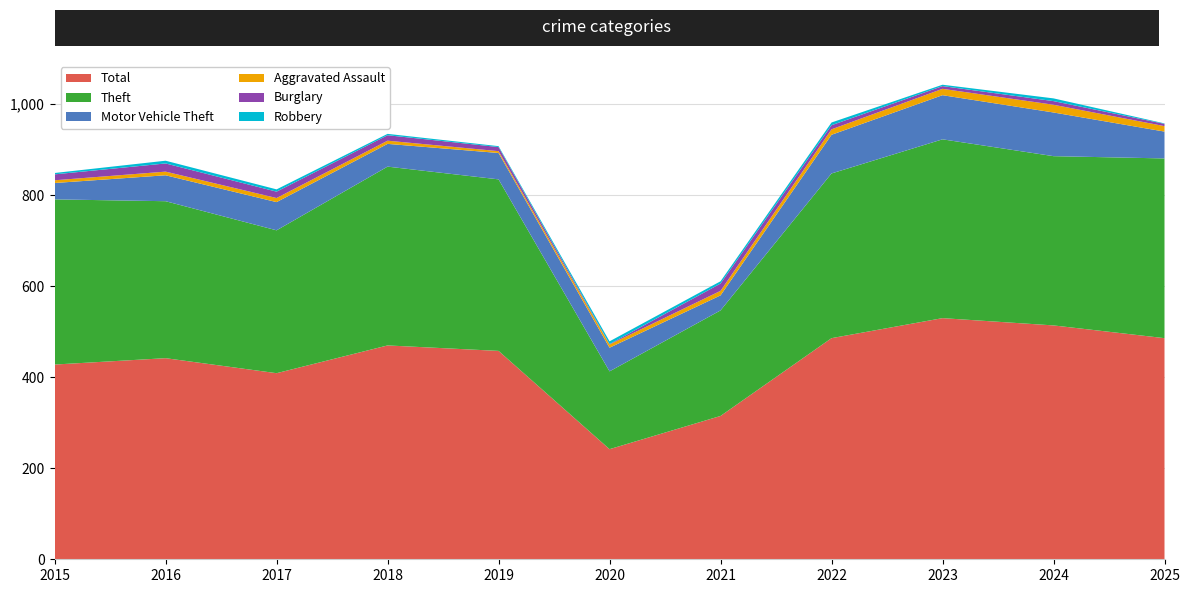

Reading left to right, transcribe all the data shown in this chart.

Total: 428	442	409	470	458	242	315	486	530	514	486
Theft: 363	345	314	393	377	171	232	362	393	372	395
Motor Vehicle Theft: 36	57	62	50	58	52	33	85	97	96	59
Aggravated Assault: 6	8	9	7	4	7	10	12	14	17	12
Burglary: 13	18	14	12	9	1	16	9	6	8	5
Robbery: 3	6	5	3	2	6	5	6	3	6	1